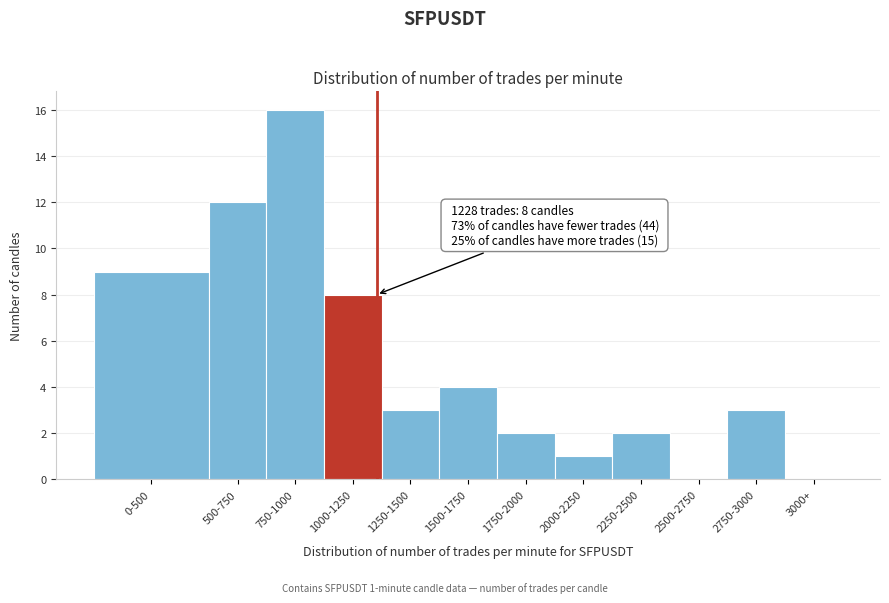

Reading left to right, transcribe all the data shown in this chart.

0-500=9	500-750=12	750-1000=16	1000-1250=8	1250-1500=3	1500-1750=4	1750-2000=2	2000-2250=1	2250-2500=2	2500-2750=0	2750-3000=3	3000+=0